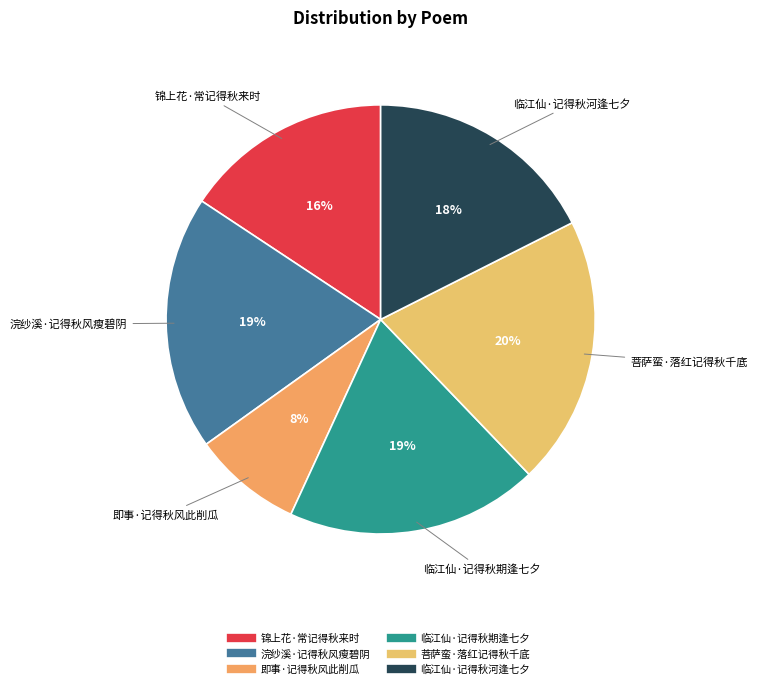

To the nearest percent, what portion does 锦上花·常记得秋来时 represent?

16%